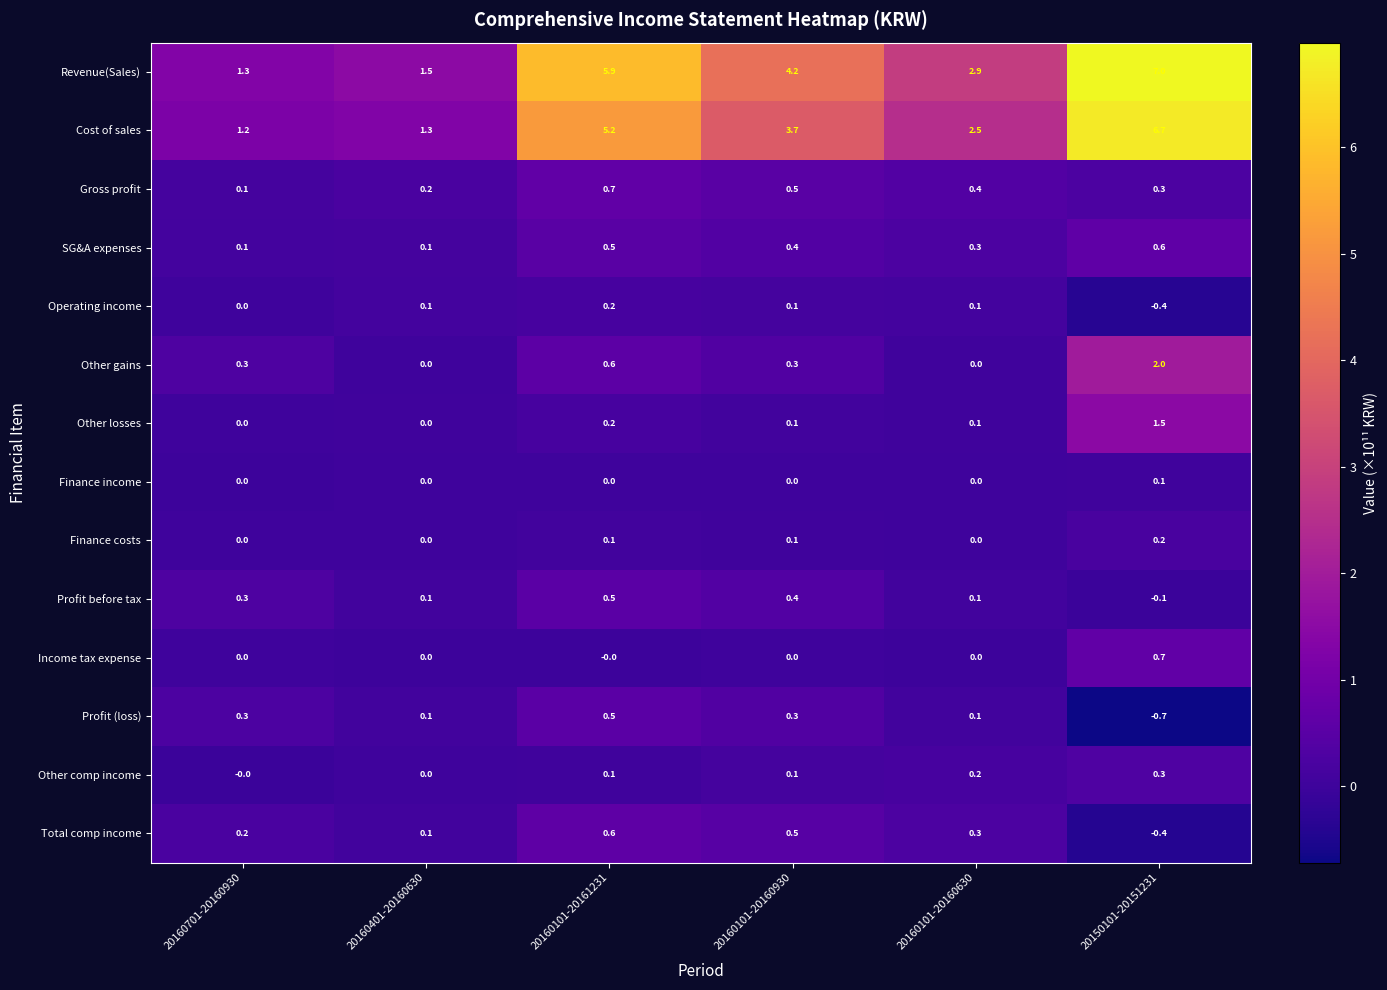

At which category does the chart reach its peak across all series?

20150101-20151231